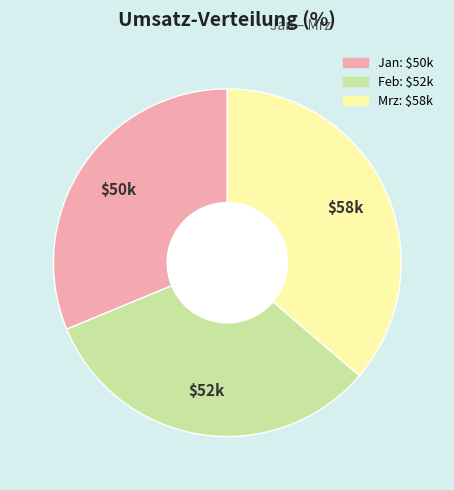

Is there a majority slice in this chart?

No